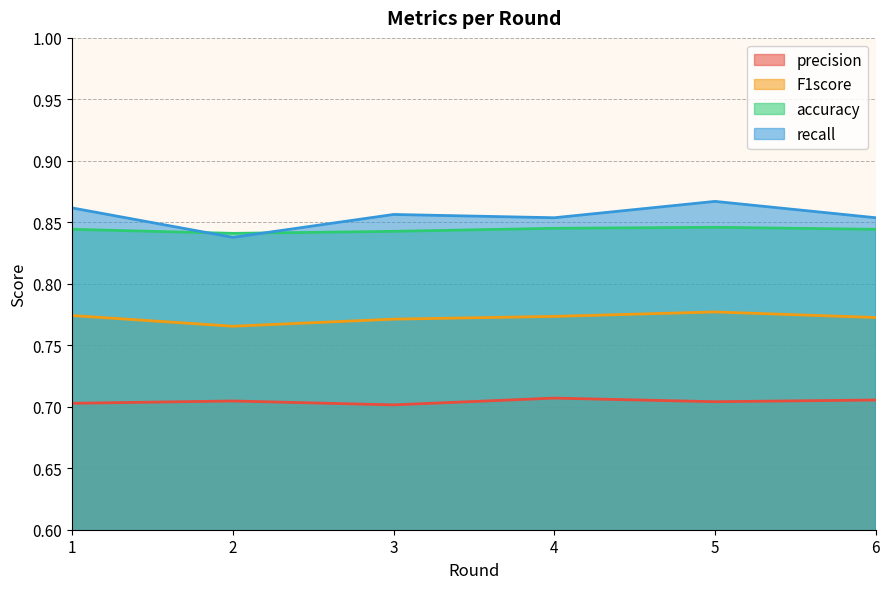

At which label is F1score closest to 0?

2